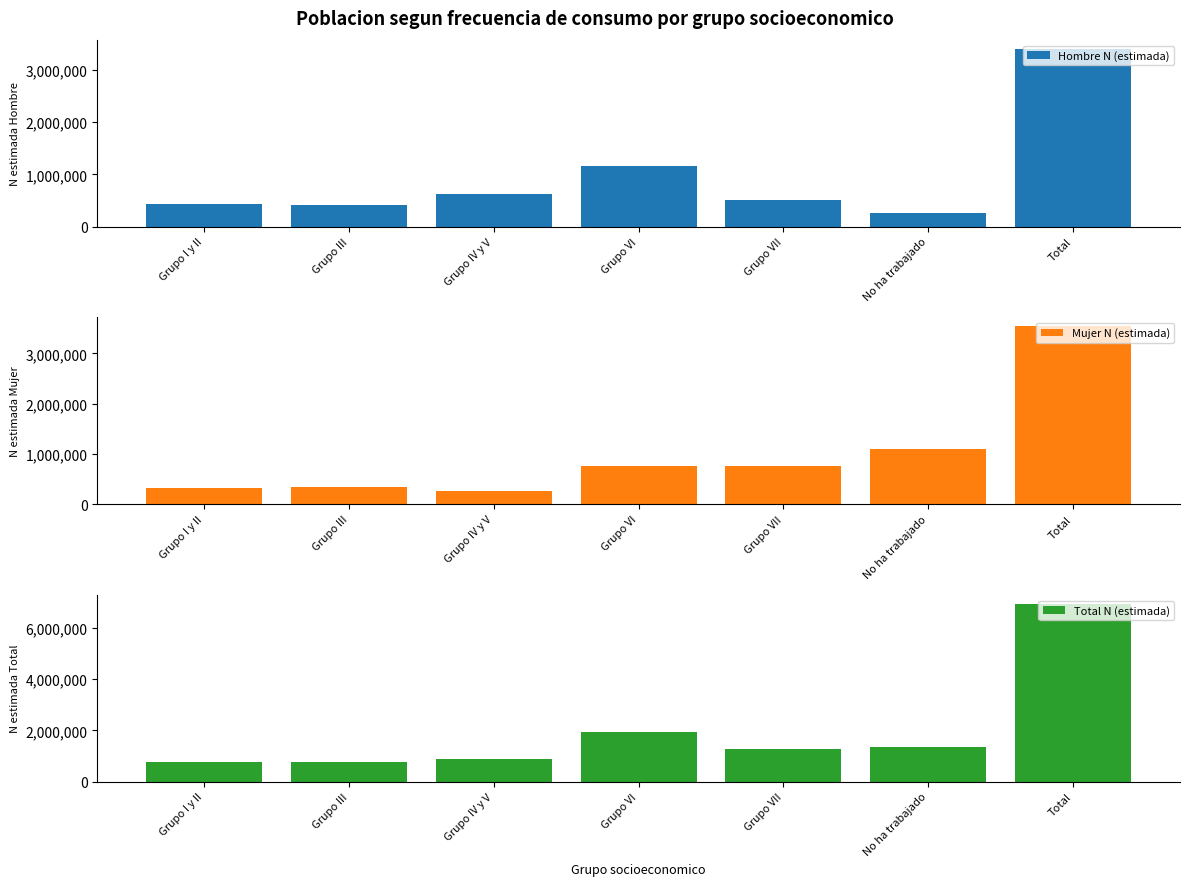

Which label corresponds to the smallest value in the chart?

Grupo IV y V